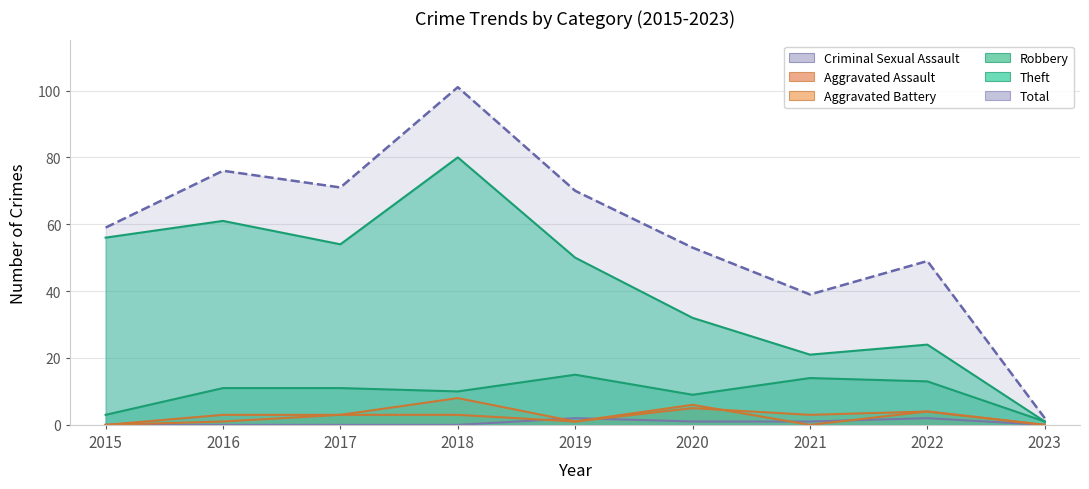

The value of Aggravated Battery at 2019 is 1. True or false?

True